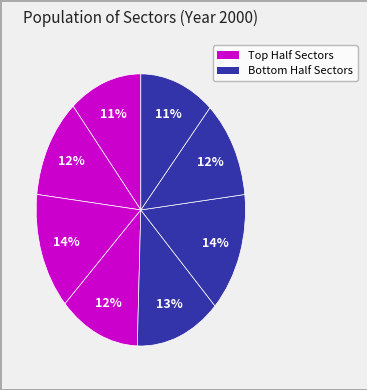

How many segments does this pie chart have?

8